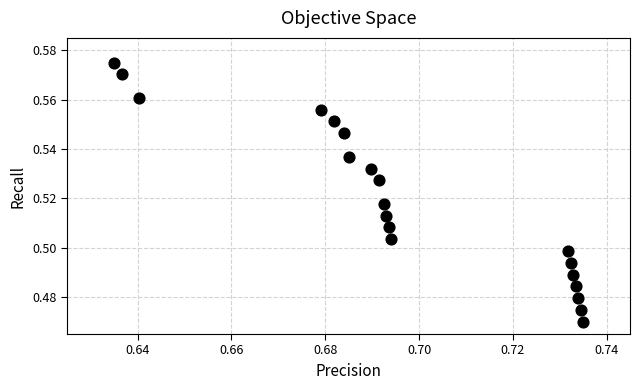

How many data points are displayed?

20